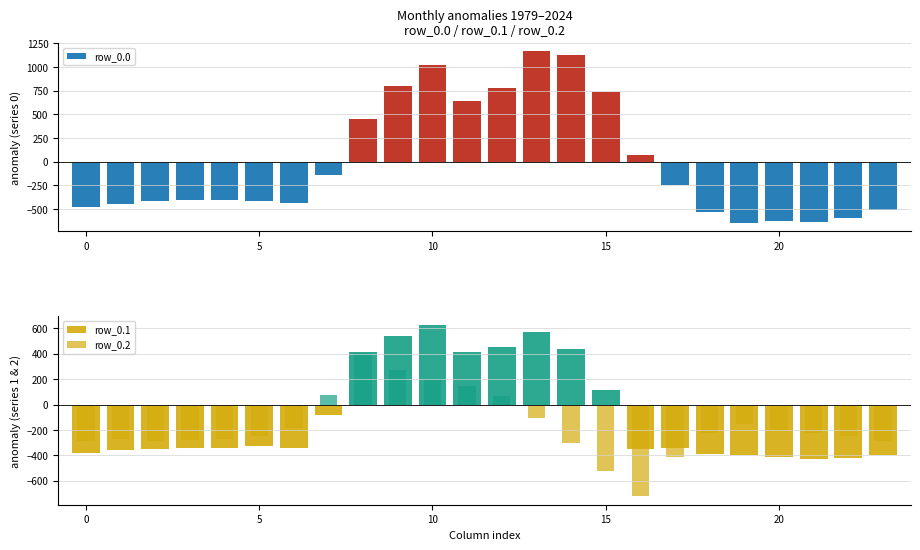

What is the lowest value of the row_0.0 series?

-644.5